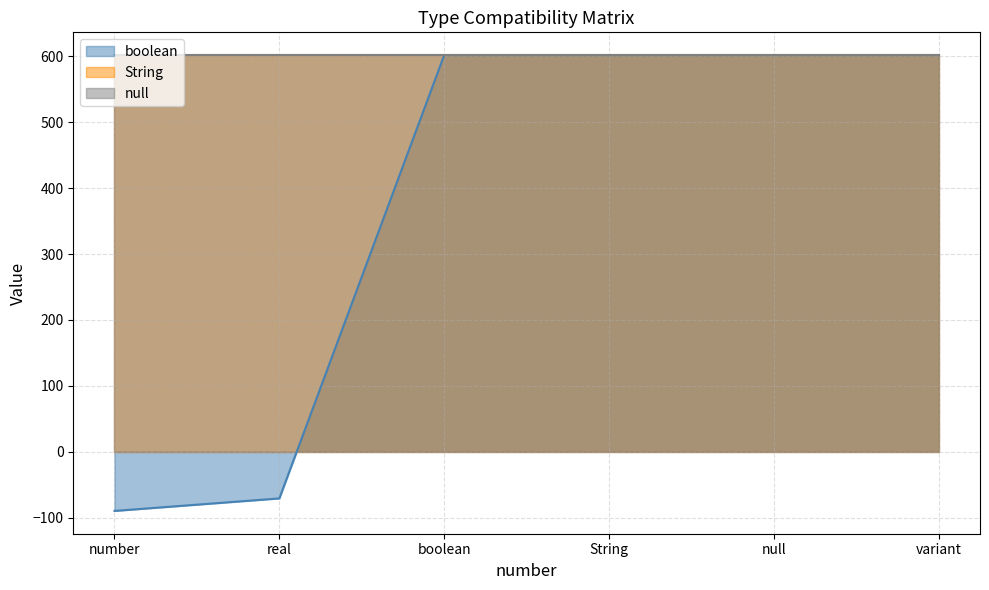

At which category is the sum across all series the highest?

boolean